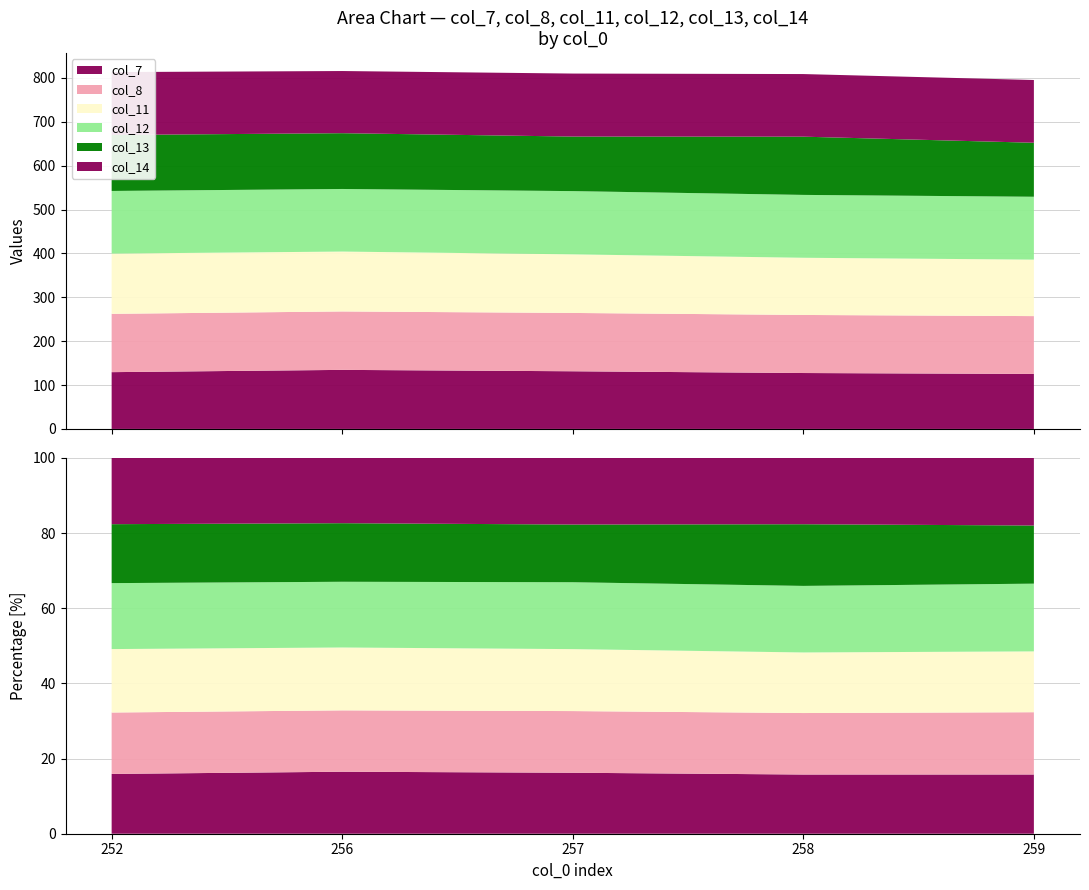

Reading right to left, transcribe all the data shown in this chart.

col_7: 125.4	127.5	131.5	134.6	129.4
col_8: 131.8	132.4	132.9	133.2	132.9
col_11: 128.7	130.4	133.6	136.5	137.3
col_12: 143.4	143.3	144.2	142.7	142.8
col_13: 123.1	132.8	124.4	127.2	127.6
col_14: 143.1	142.7	143.6	141.7	143.4